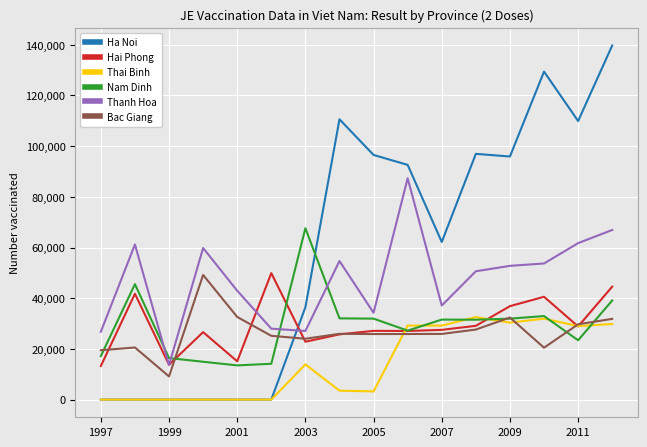

True or false: Ha Noi and Hai Phong intersect in this chart.

True